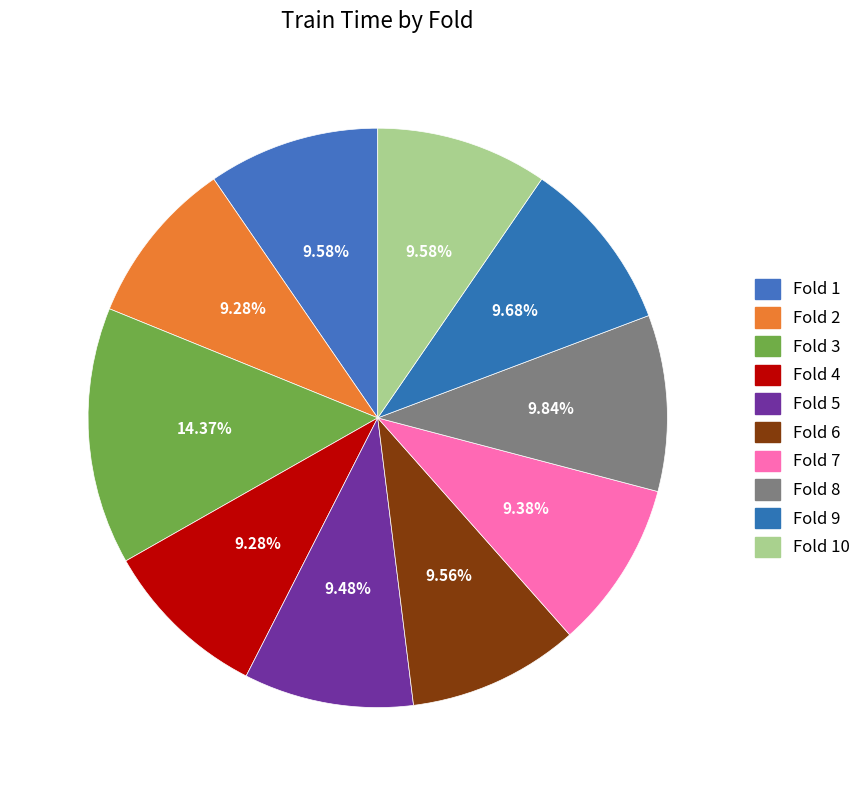

Combined, what portion of the pie is Fold 5 and Fold 4?

18.8%